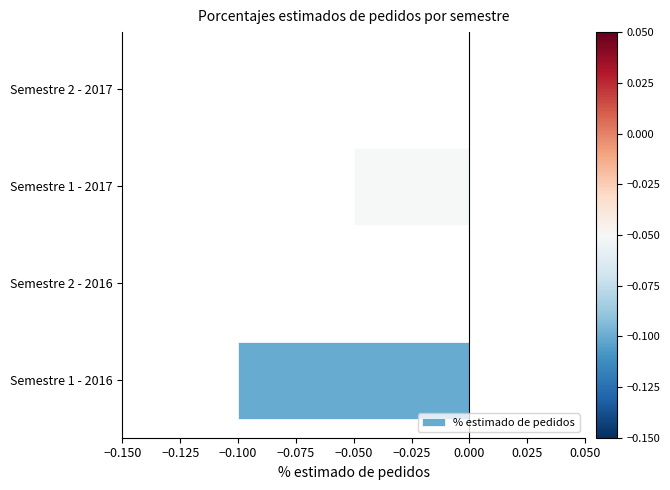

The chart shows a value of 0.0 at Semestre 2 - 2017. True or false?

True